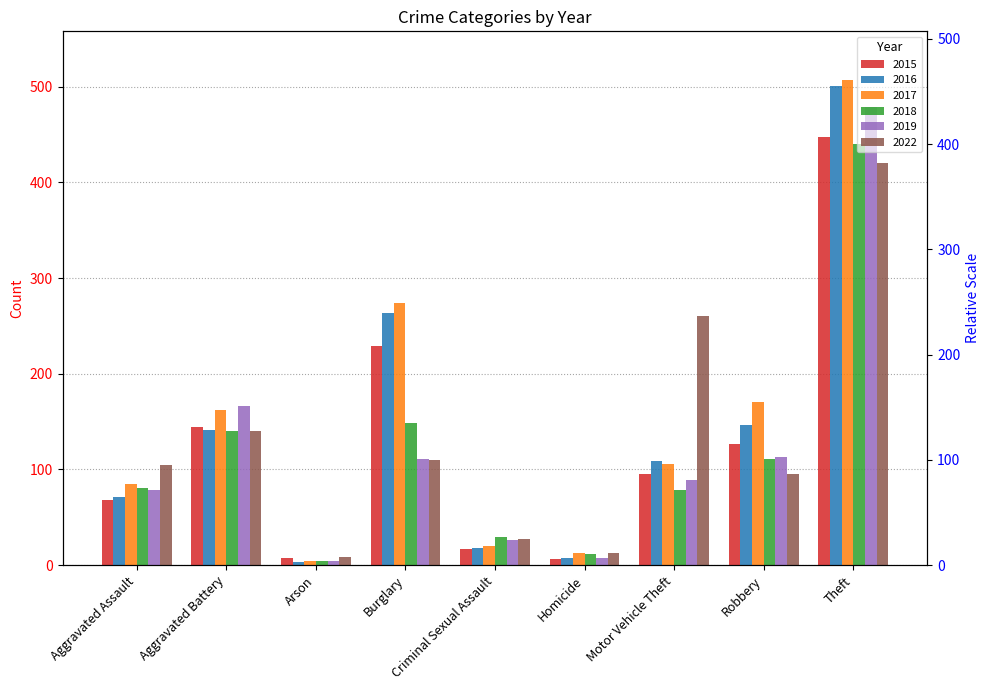

What is the sum of all 2016 values?

1260